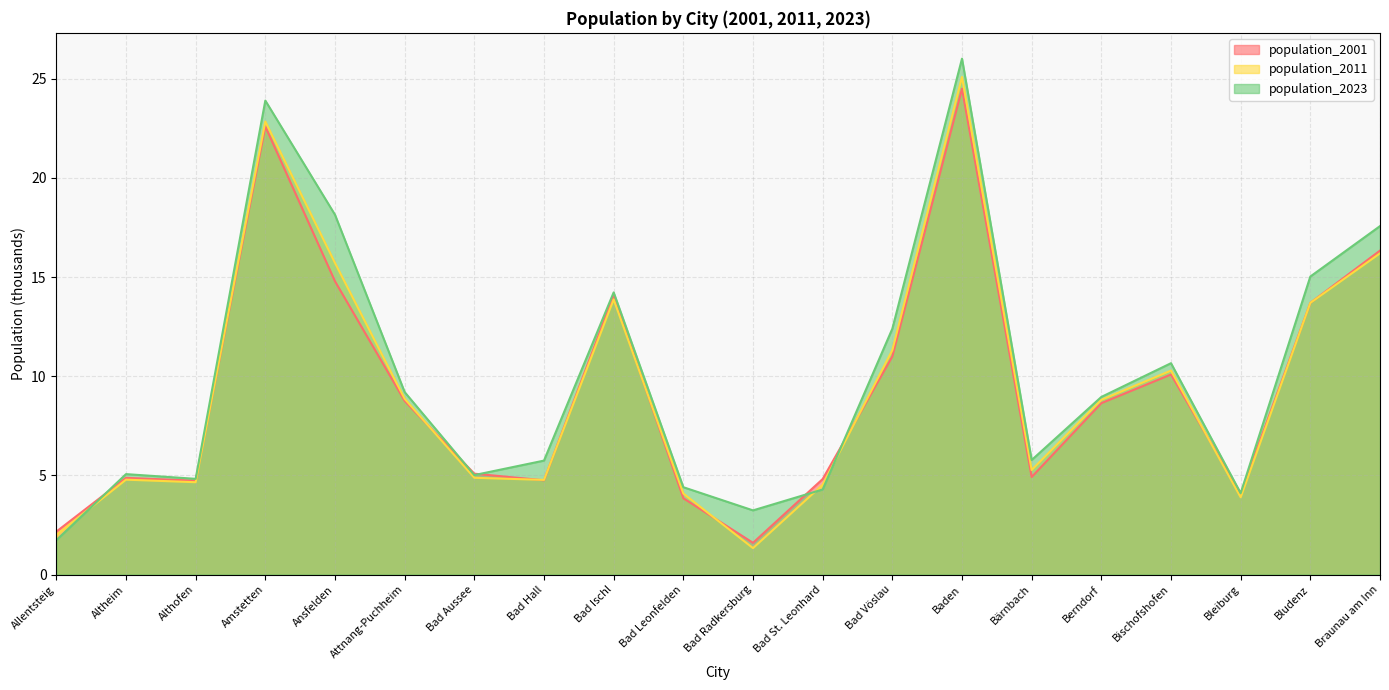

What is the minimum value shown in the chart?

1.3